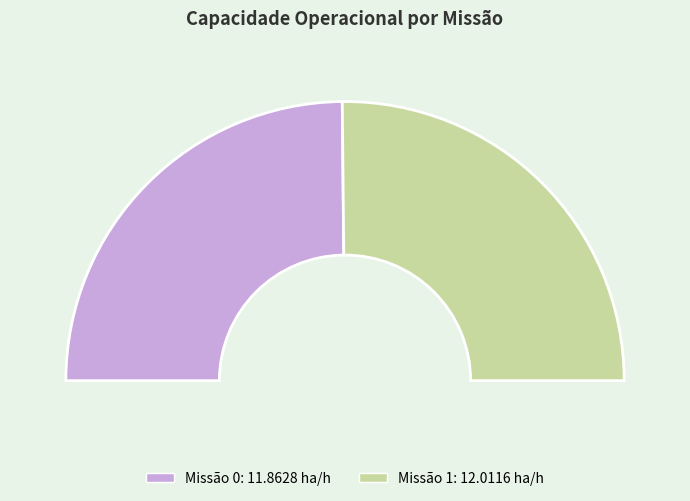

Approximately how many times larger is the value at 0 compared to 1?

1.0